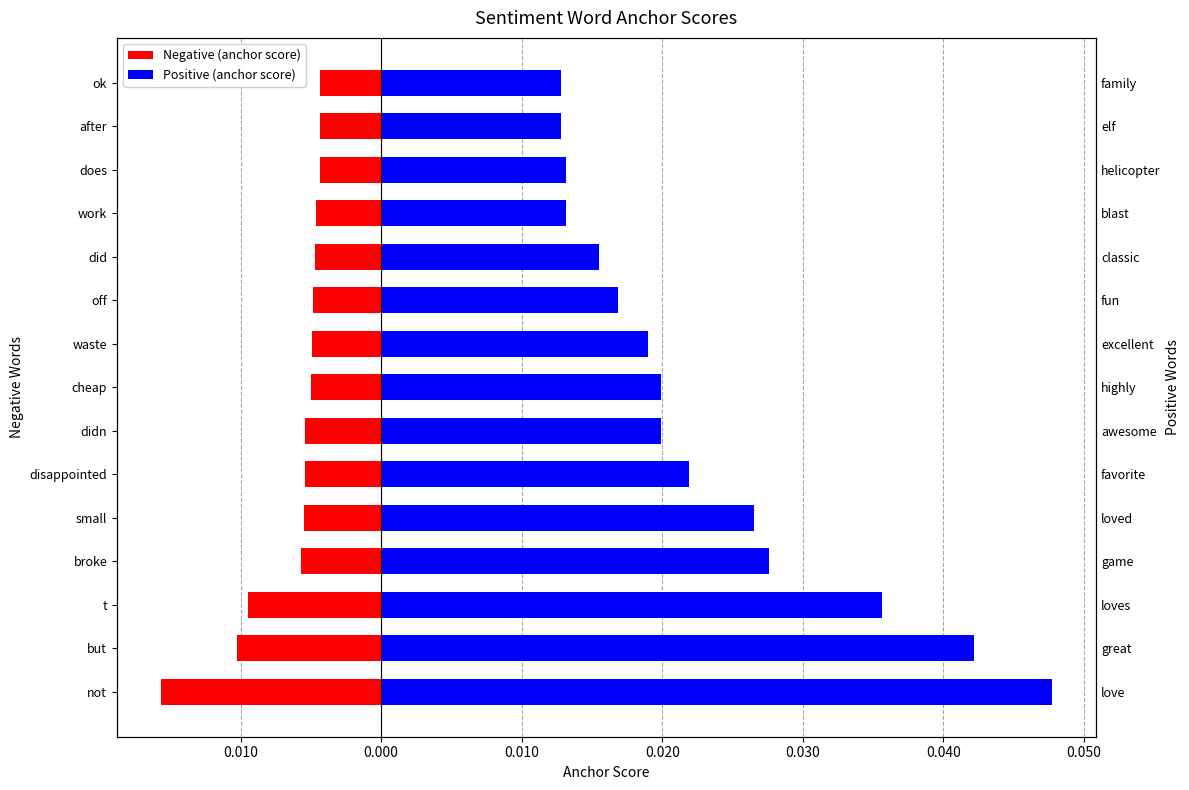

The Negative (anchor score) series shows -0.0 at broke. True or false?

False